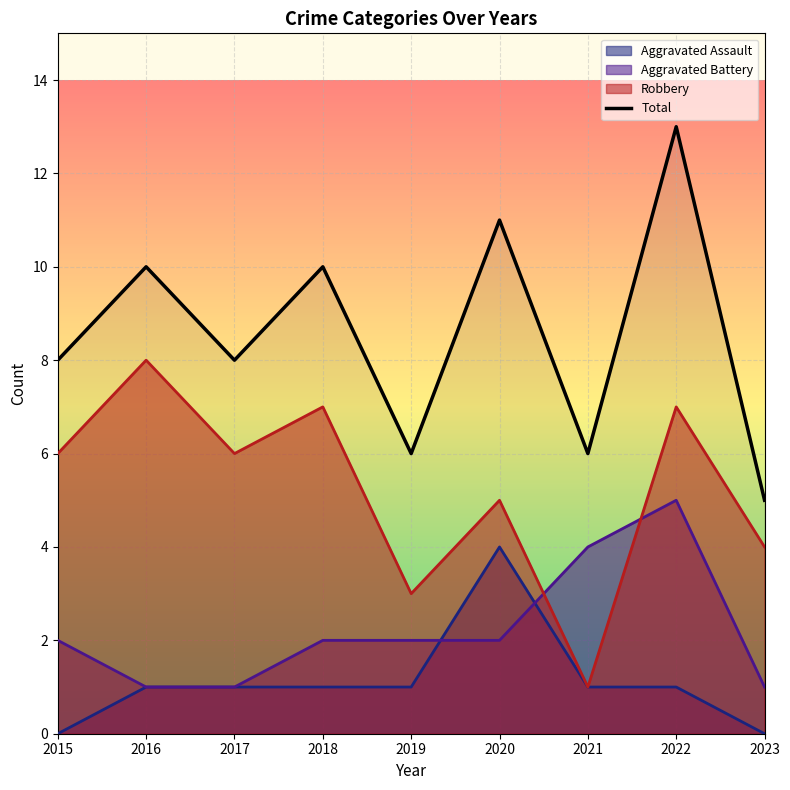

What is the value of the 8th point from the left?

13